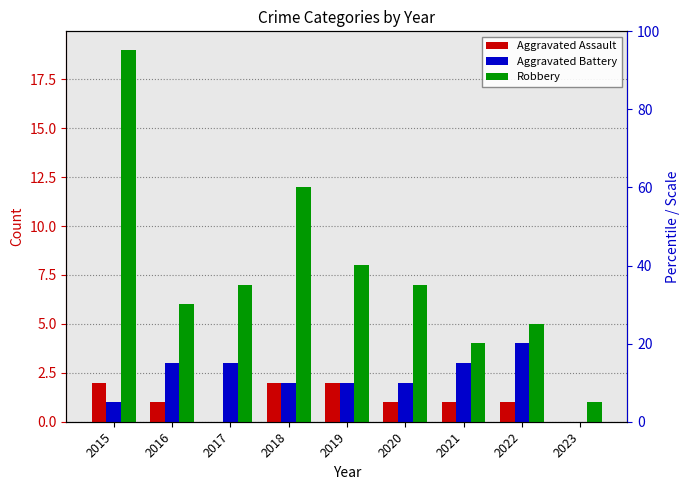

Reading left to right, what are all the values shown in this chart?

Aggravated Assault: 2	1	0	2	2	1	1	1	0
Aggravated Battery: 1	3	3	2	2	2	3	4	0
Robbery: 19	6	7	12	8	7	4	5	1